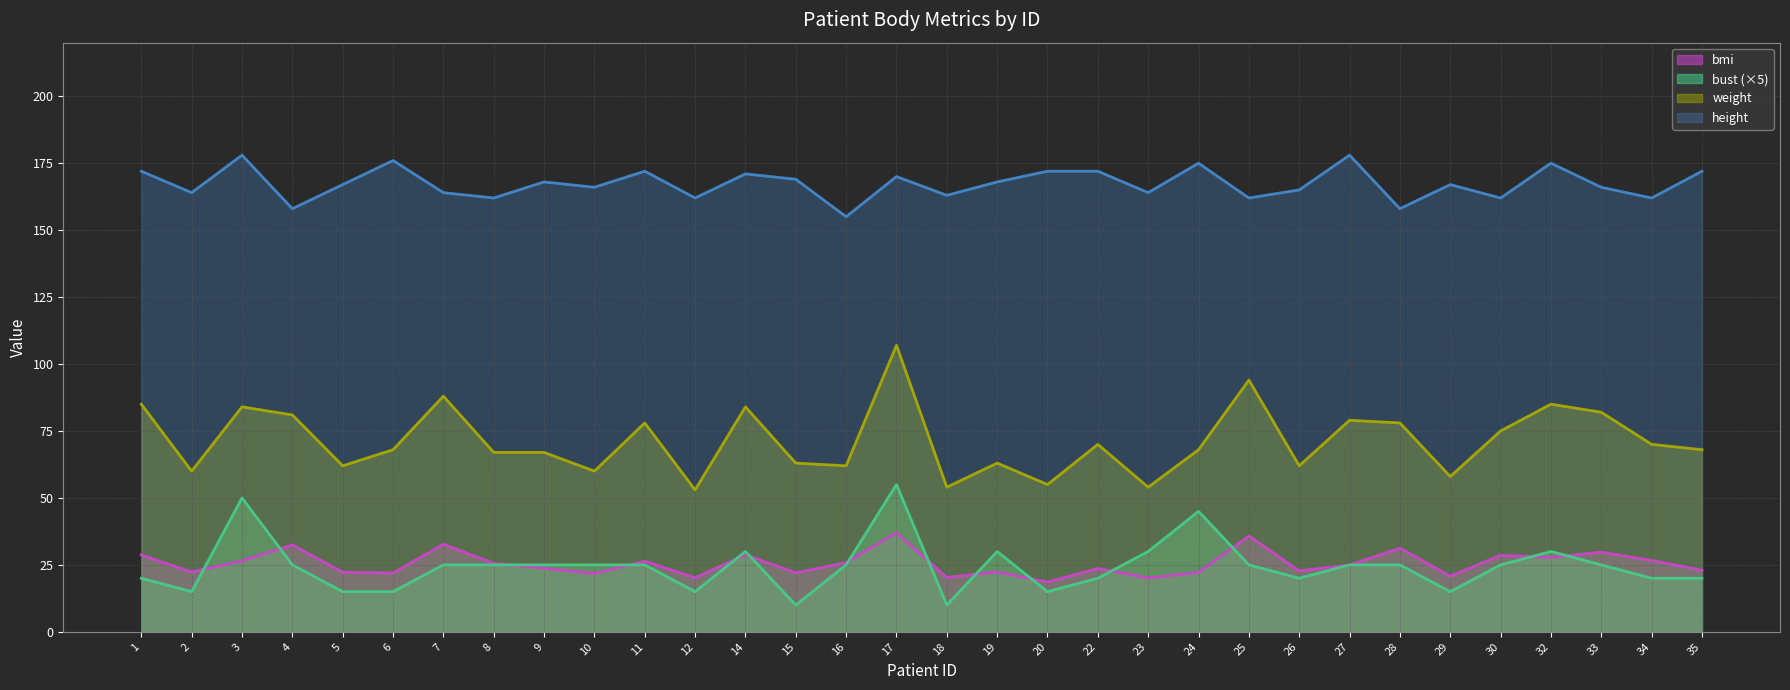

Does the chart display data point markers on the line(s)?

No